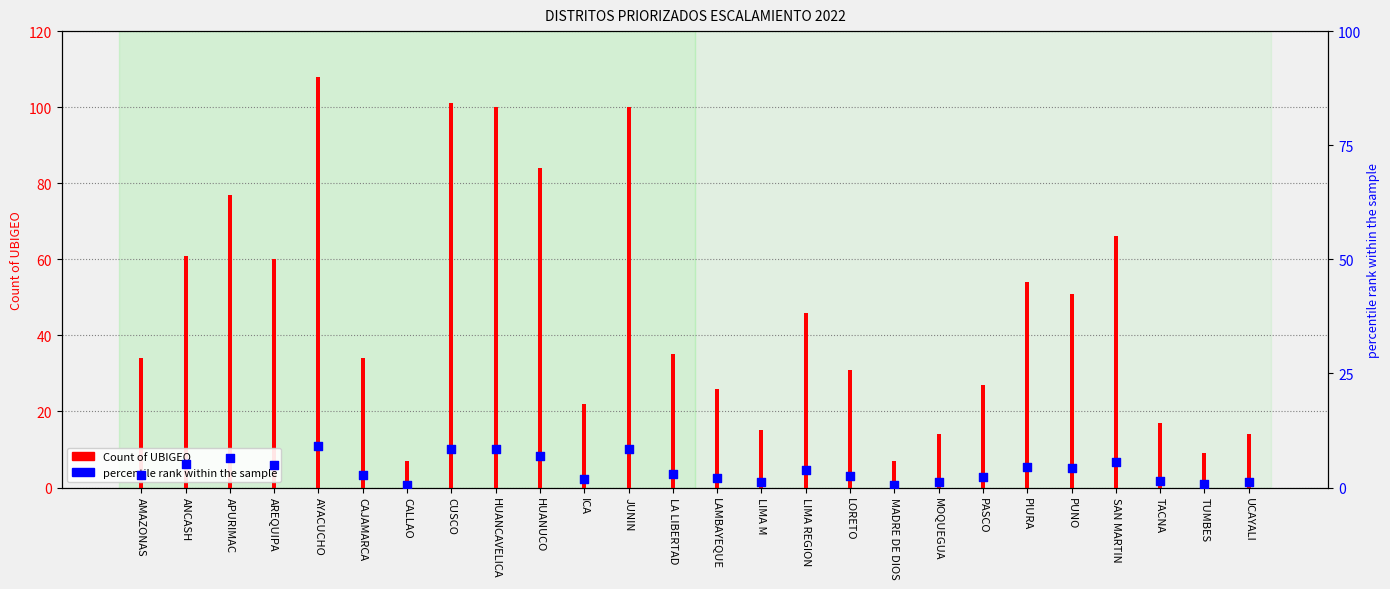

At which category is the sum across all series the highest?

AYACUCHO